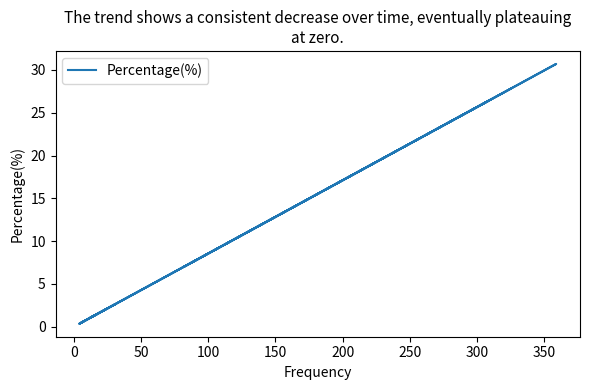

How many points are lower than both their immediate neighbors (excluding endpoints)?

4